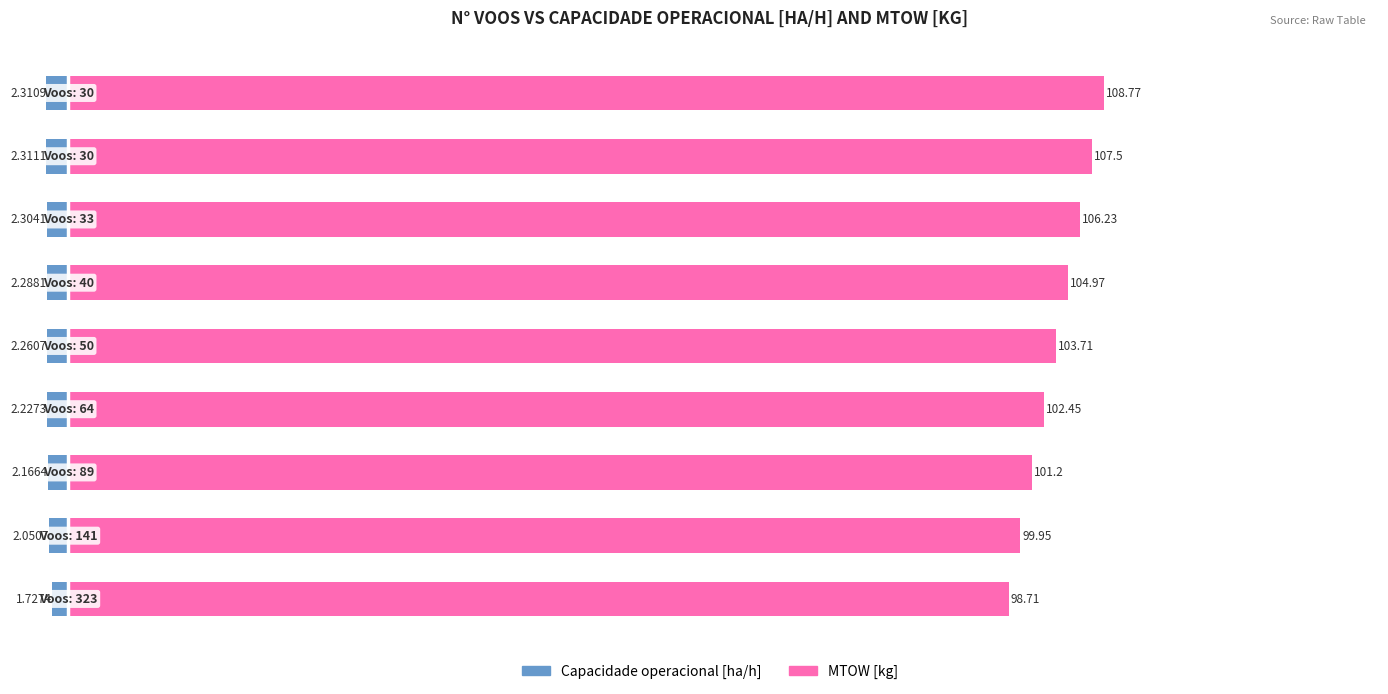

What is the approximate value of Capacidade operacional [ha/h] at 6?

-2.3